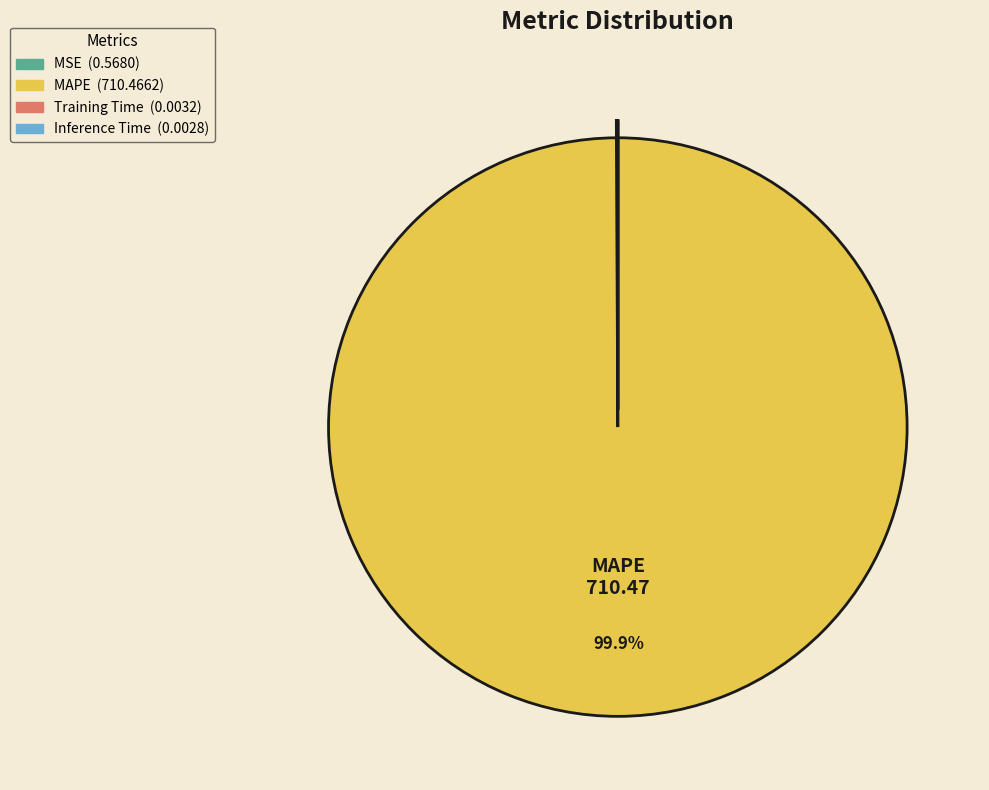

What is the majority slice?

MAPE